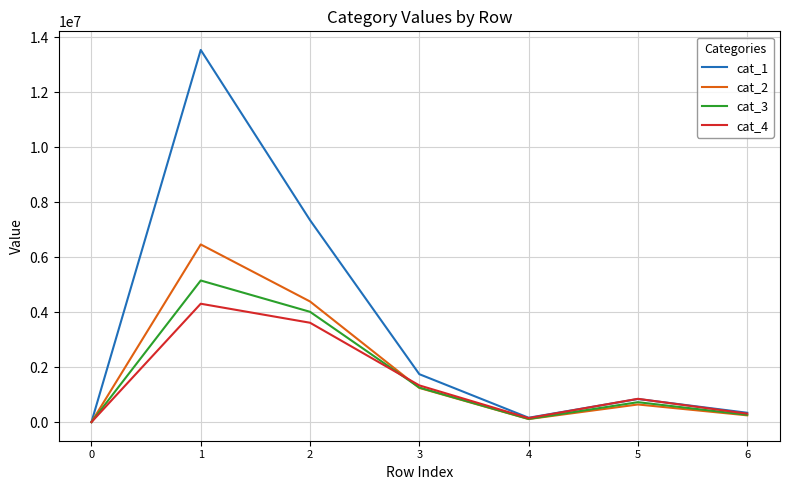

How many positive values does the cat_2 series have?

6